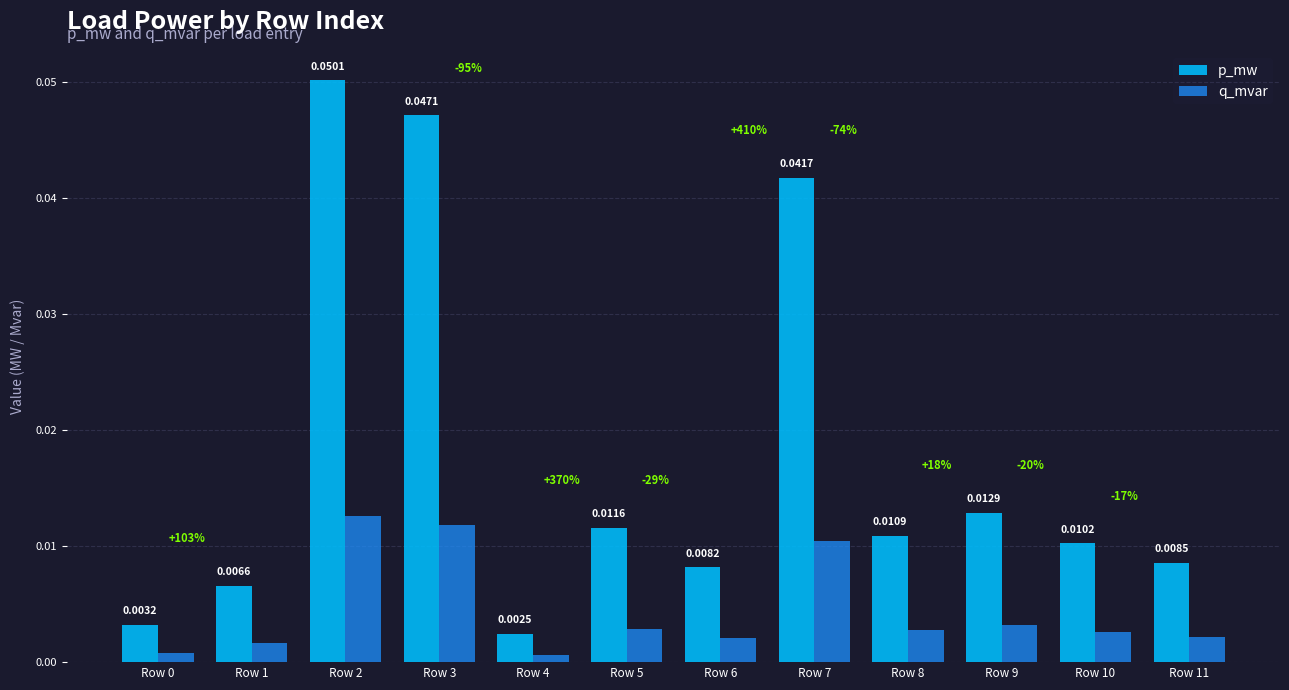

Which series has the largest range (max minus min)?

p_mw